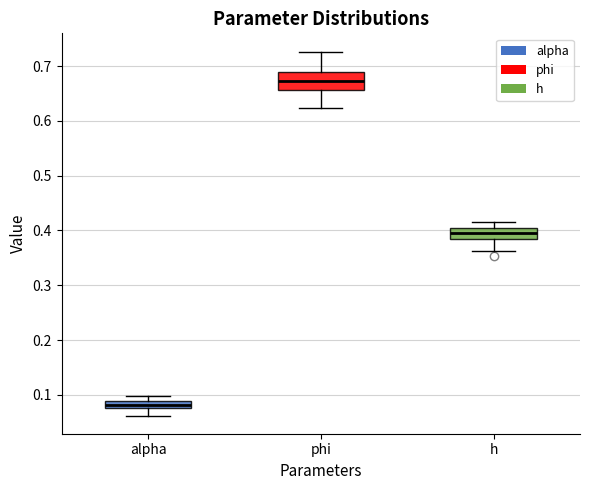

Which box is the tallest, from its lower edge to its upper edge?

phi